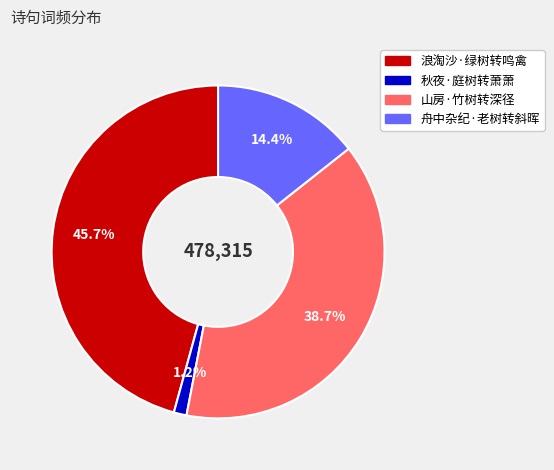

How many segments does this pie chart have?

4